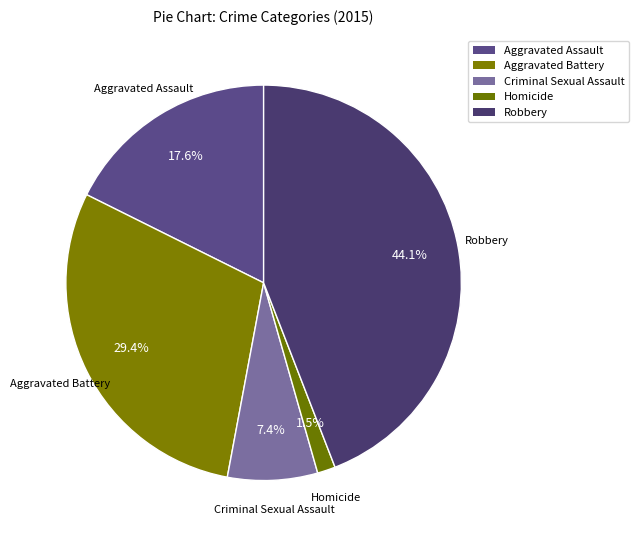

Count the number of slices in the pie.

5